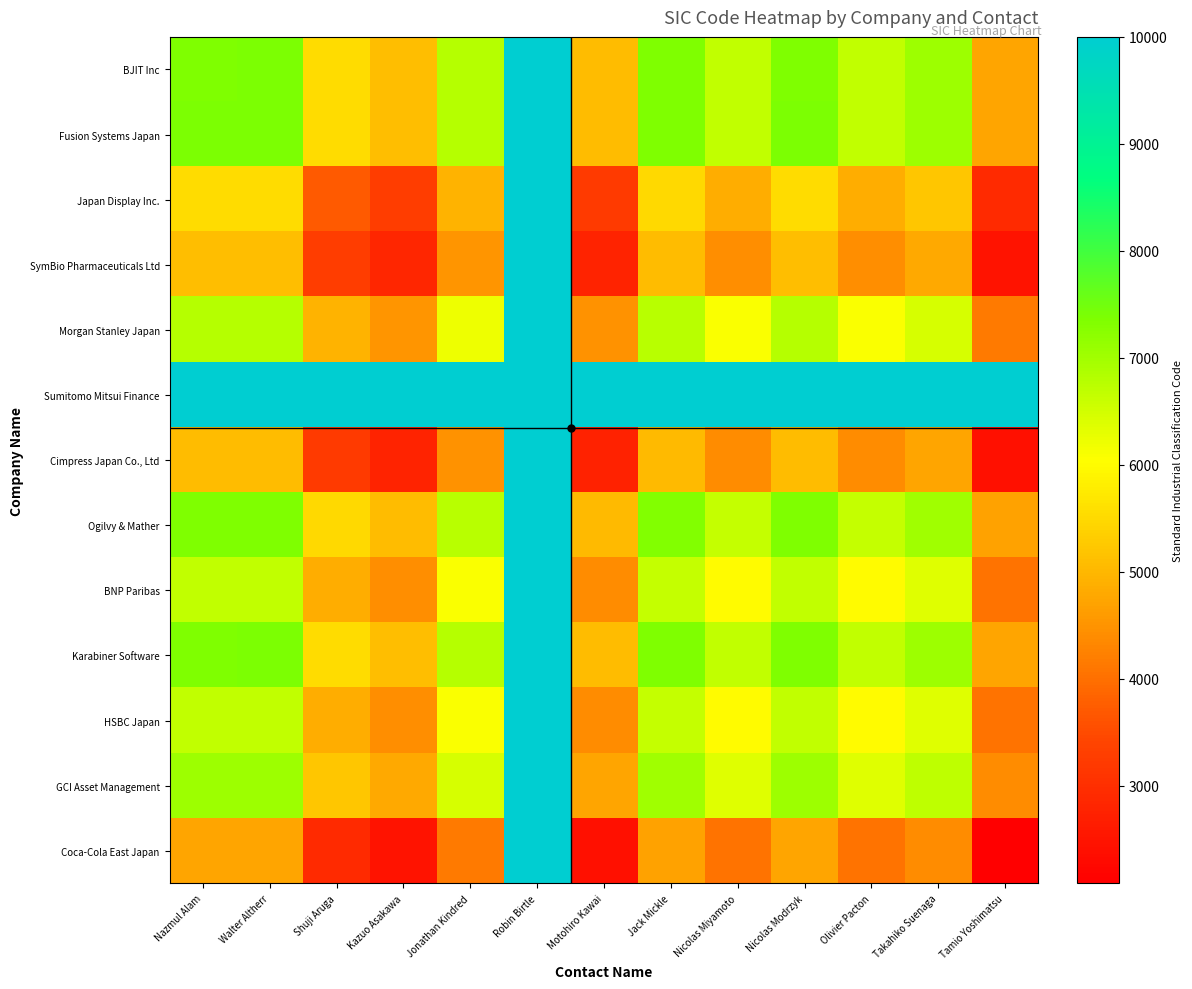

At how many categories does at least one series exceed 6329?

13